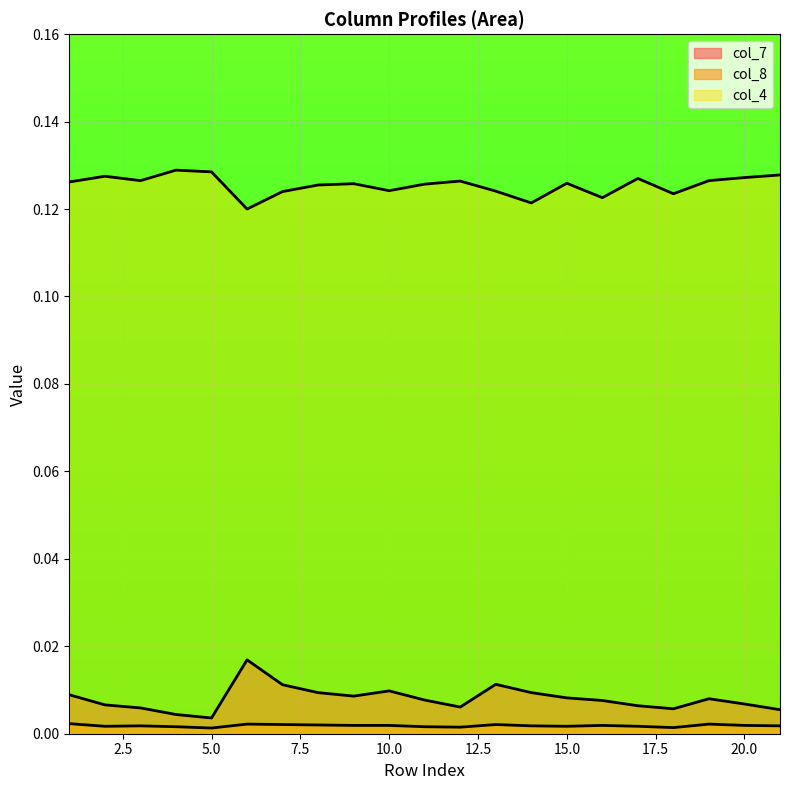

Reading left to right, transcribe all the data shown in this chart.

col_4: 0.1	0.1	0.1	0.1	0.1	0.1	0.1	0.1	0.1	0.1	0.1	0.1	0.1	0.1	0.1	0.1	0.1	0.1	0.1	0.1	0.1
col_7: 0.0	0.0	0.0	0.0	0.0	0.0	0.0	0.0	0.0	0.0	0.0	0.0	0.0	0.0	0.0	0.0	0.0	0.0	0.0	0.0	0.0
col_8: 0.0	0.0	0.0	0.0	0.0	0.0	0.0	0.0	0.0	0.0	0.0	0.0	0.0	0.0	0.0	0.0	0.0	0.0	0.0	0.0	0.0